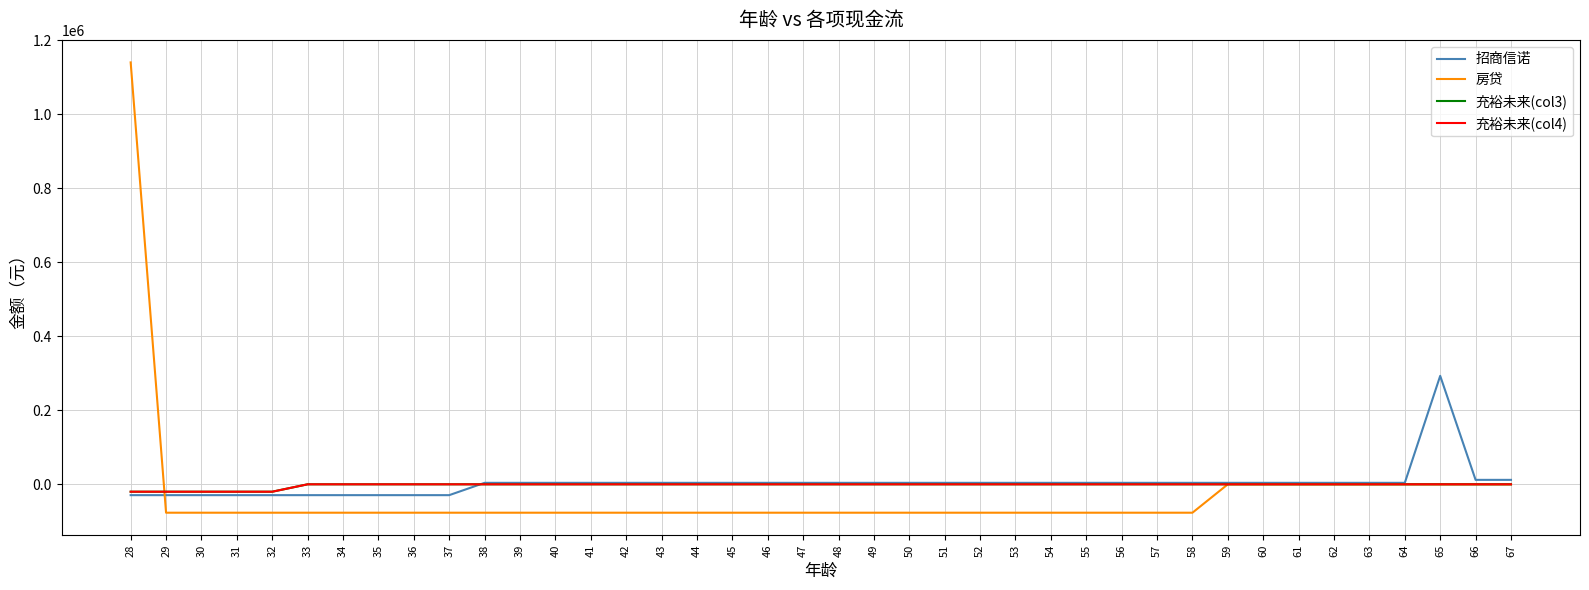

What is the value of the 房贷 point at the 7th from the left?

-76740